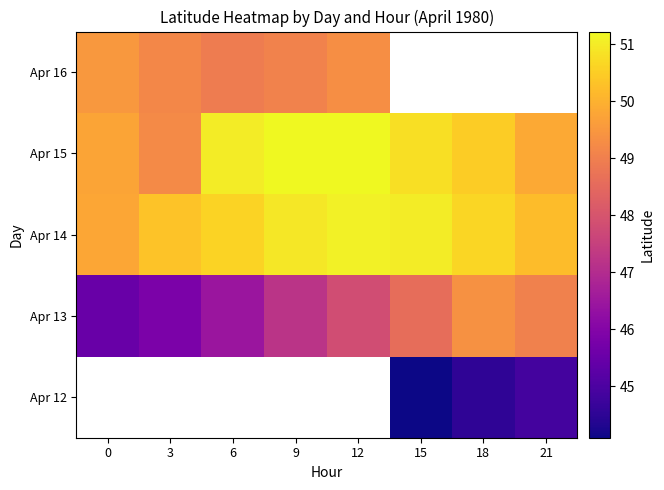

What is the maximum value for Apr 14?

51.1